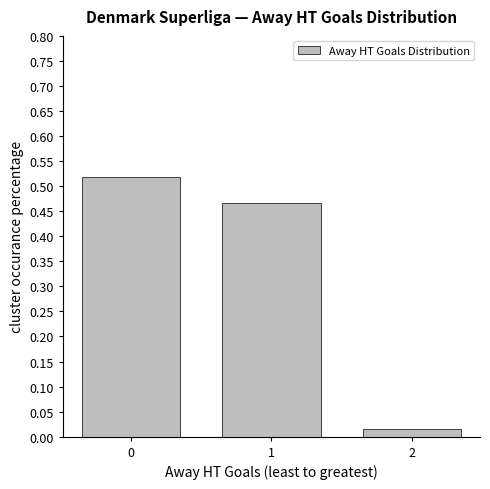

What is the sum of all values?

1.0